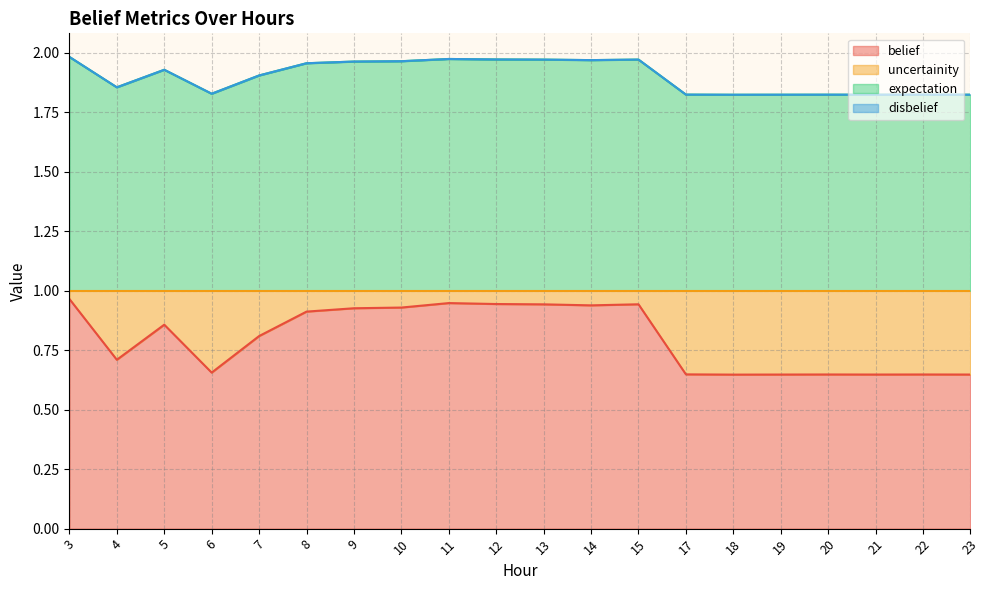

Between 9 and 10, which series saw the biggest shift?

belief